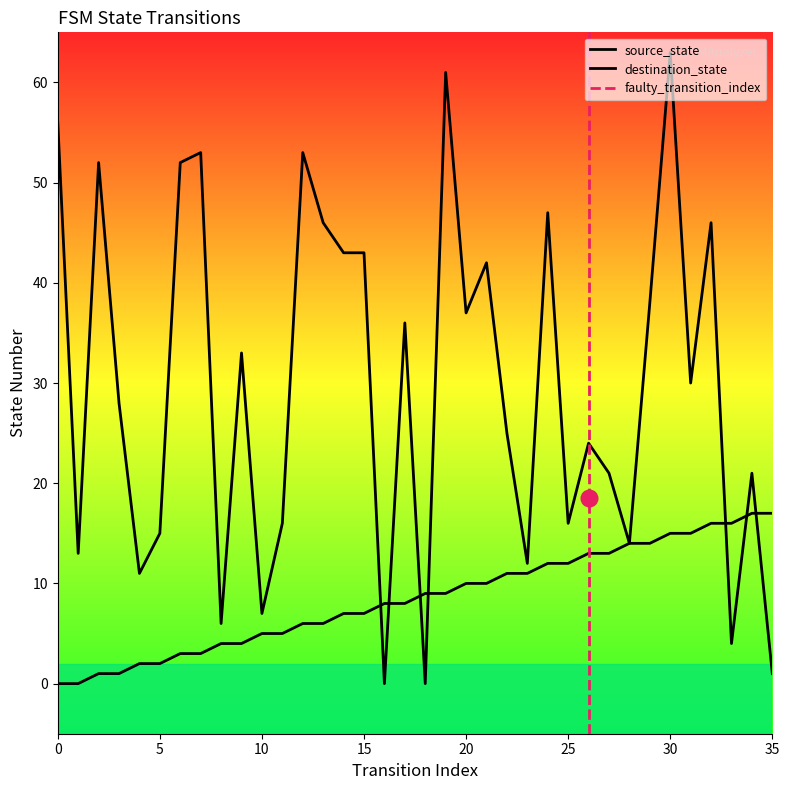

Rank the series by their maximum value, from highest to lowest.

destination_state, source_state